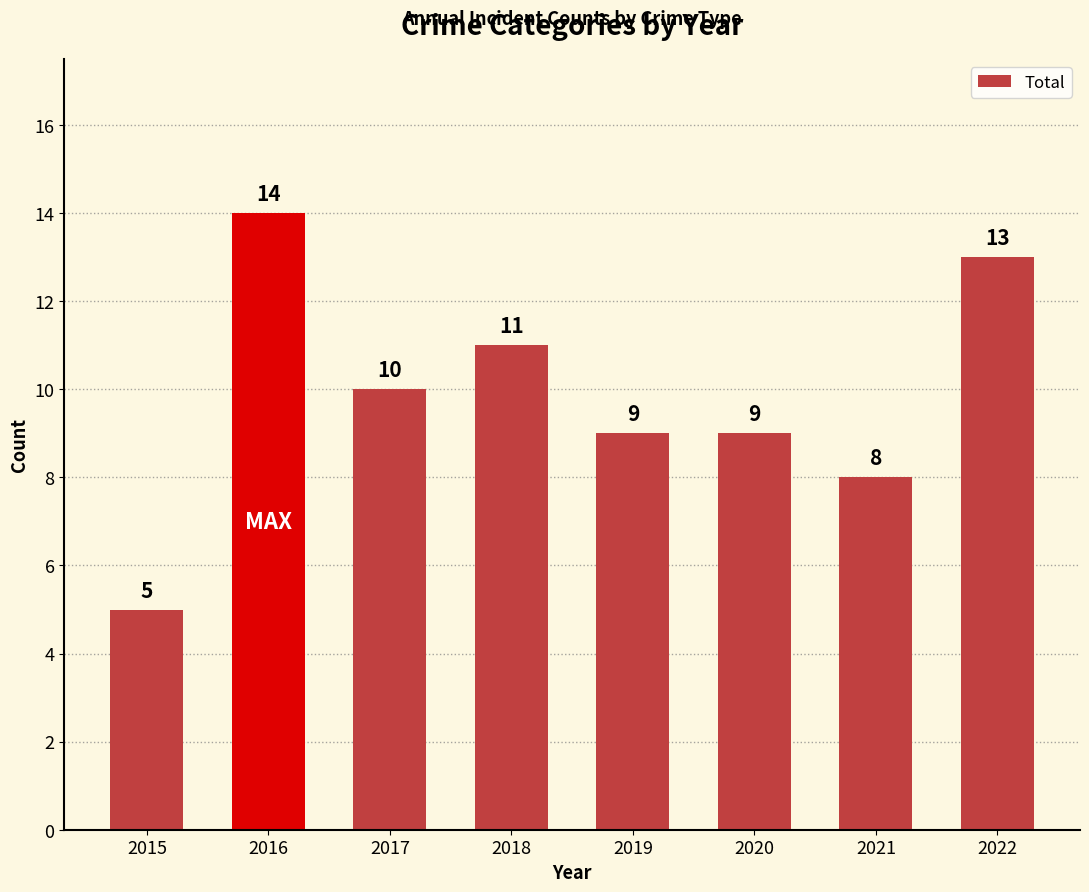

What is the value of the 3rd bar from the left?

10